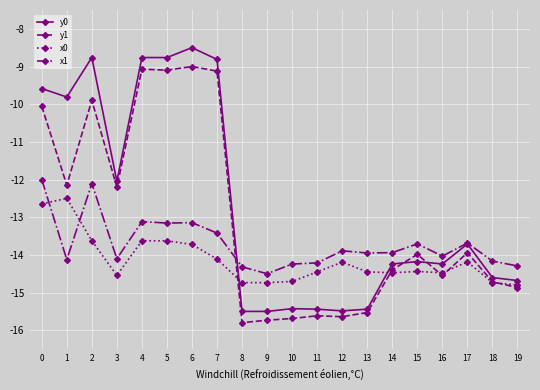

Rank the series by their average value, from lowest to highest.

x0, x1, y1, y0